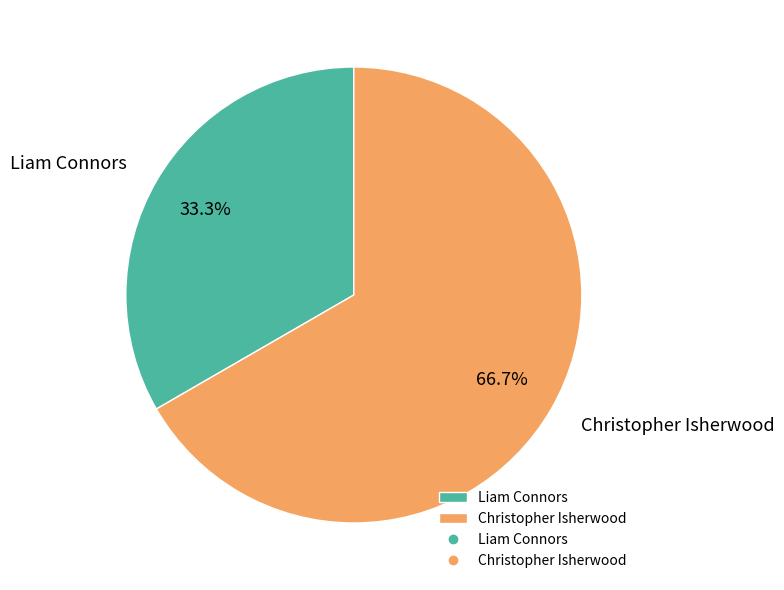

Is there a majority slice in this chart?

Yes